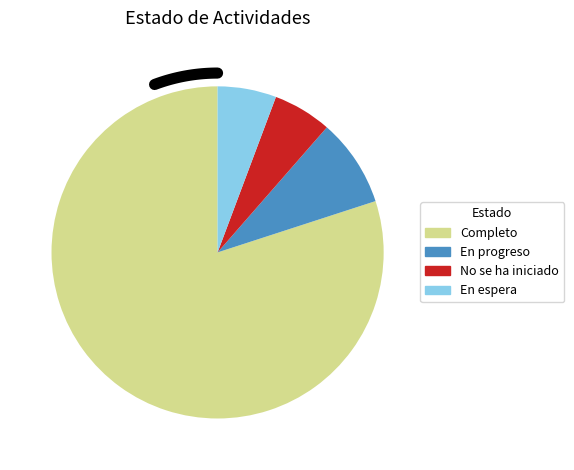

How many segments does this pie chart have?

4